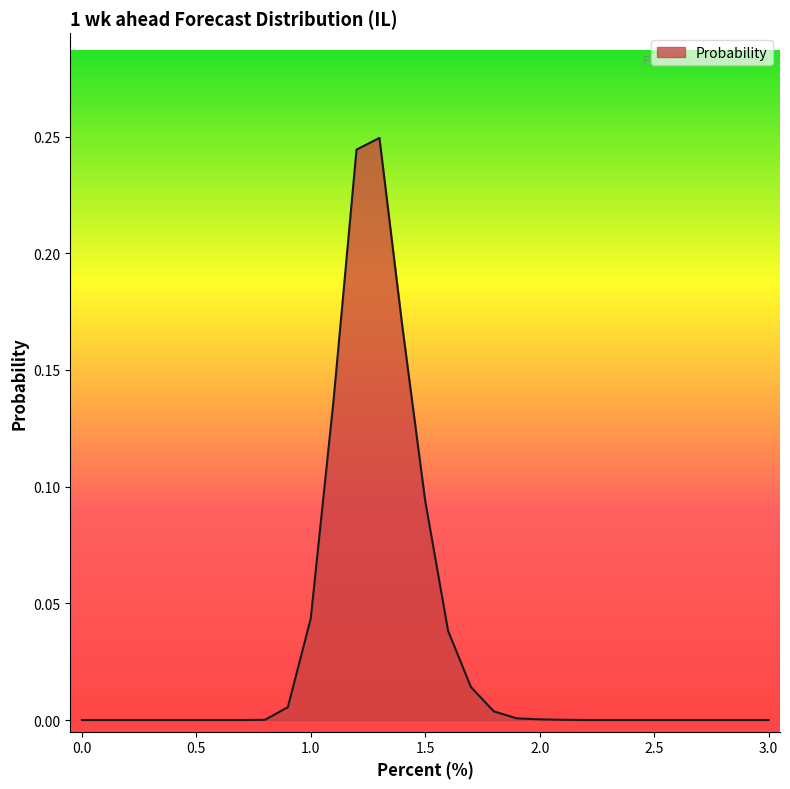

How many lines are shown in the chart?

1